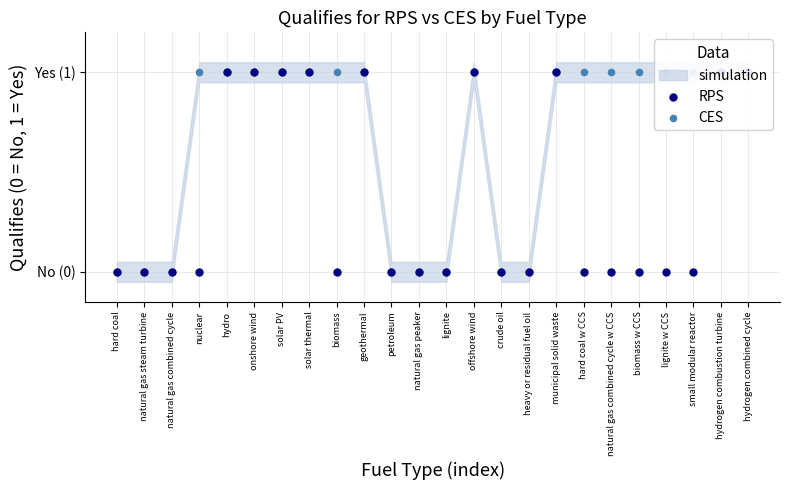

Which series reaches the maximum Y coordinate?

RPS